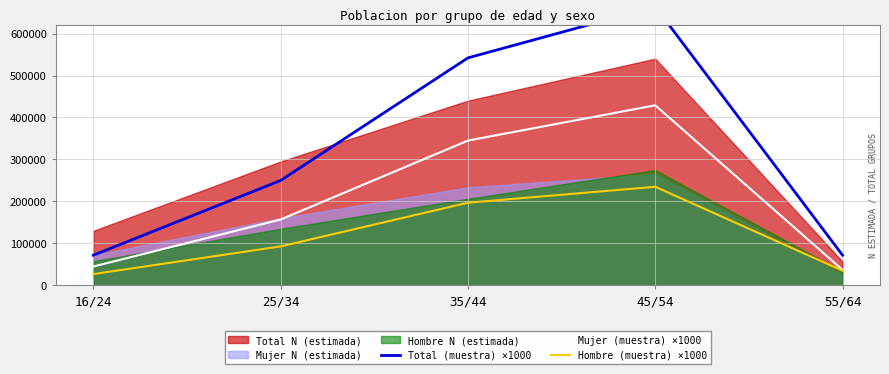

What is the minimum value for Hombre (muestra) ×1000?

27000